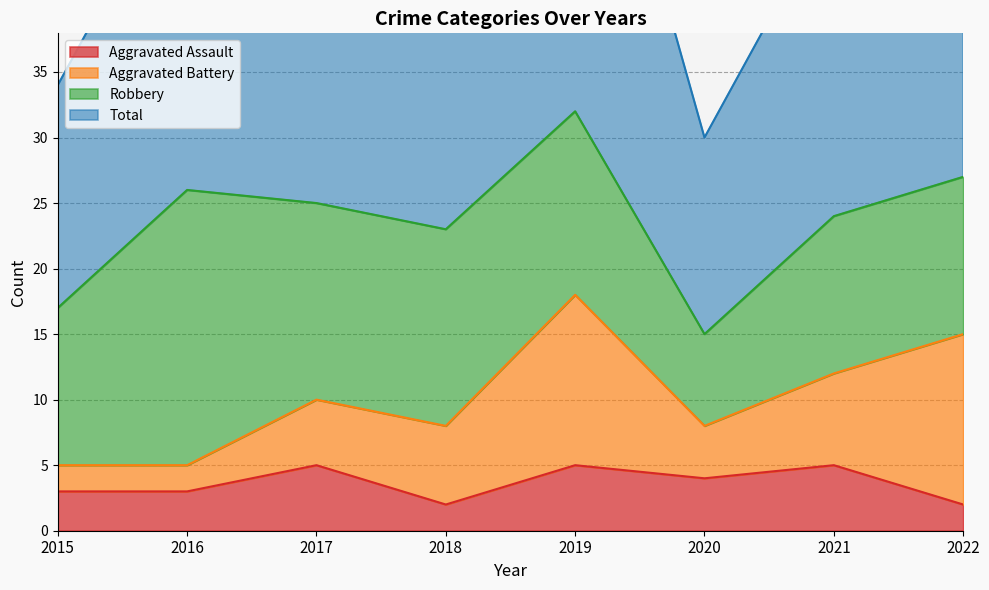

The value of Aggravated Assault at 2016 is 1. True or false?

False